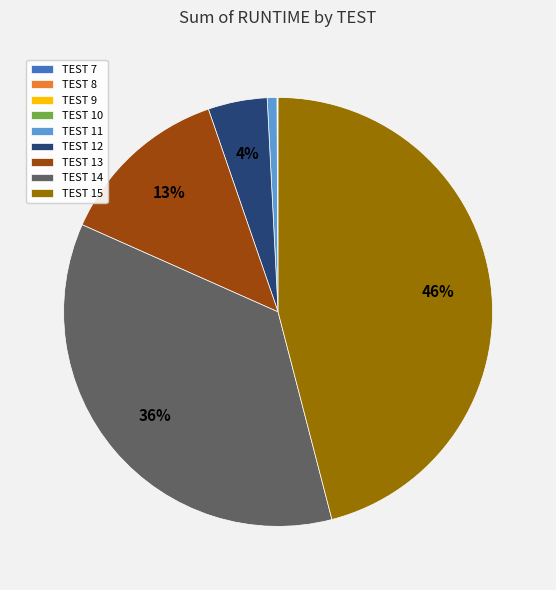

Which category has the biggest portion of the pie?

TEST 15